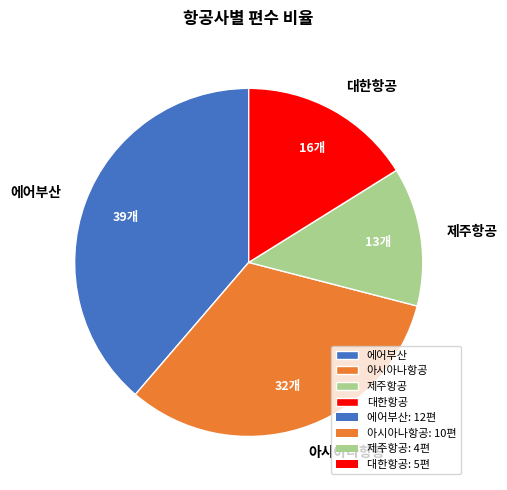

Is the sum of 제주항공 and 에어부산 greater than half?

Yes